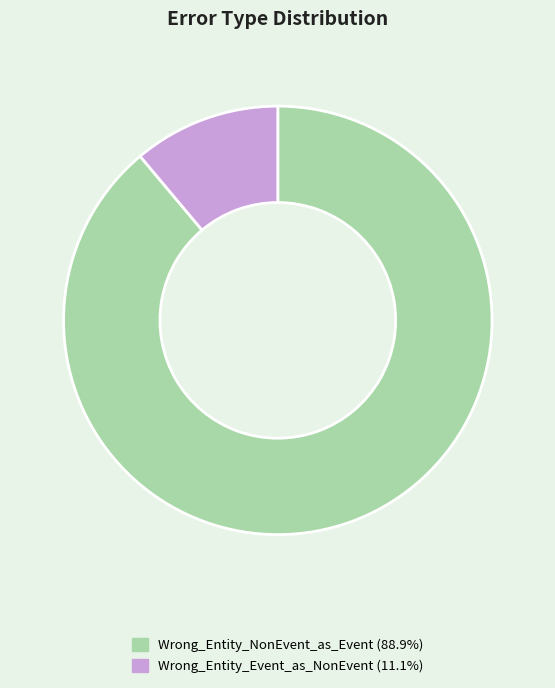

How many slices are in this pie chart?

2